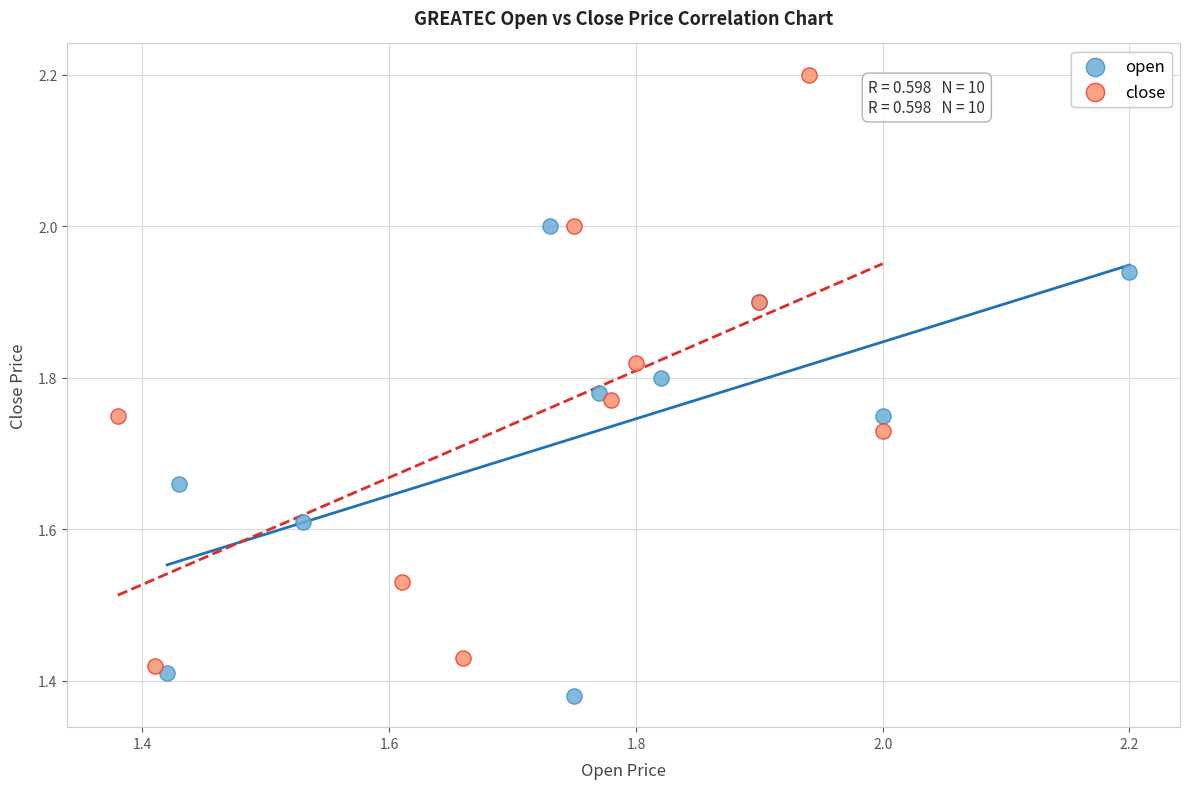

Which series reaches the maximum Y coordinate?

close